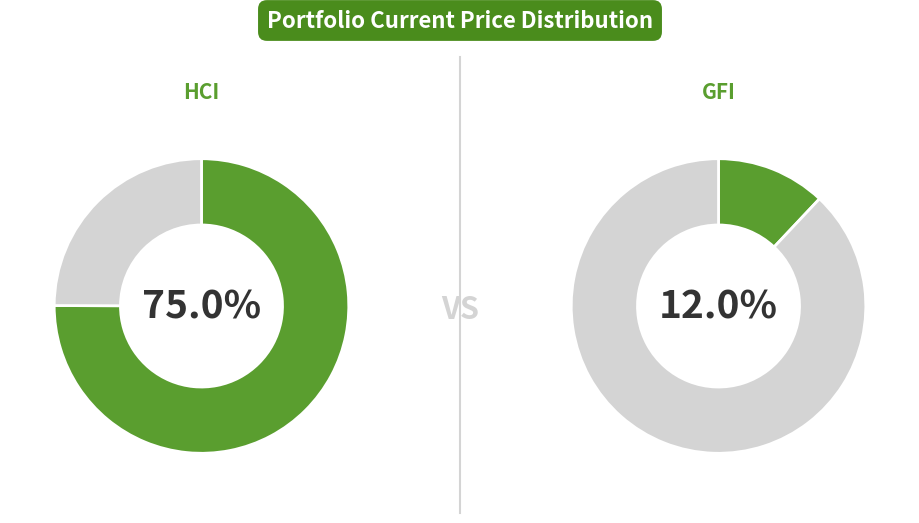

True or false: KGEI accounts for 11% of the total.

False